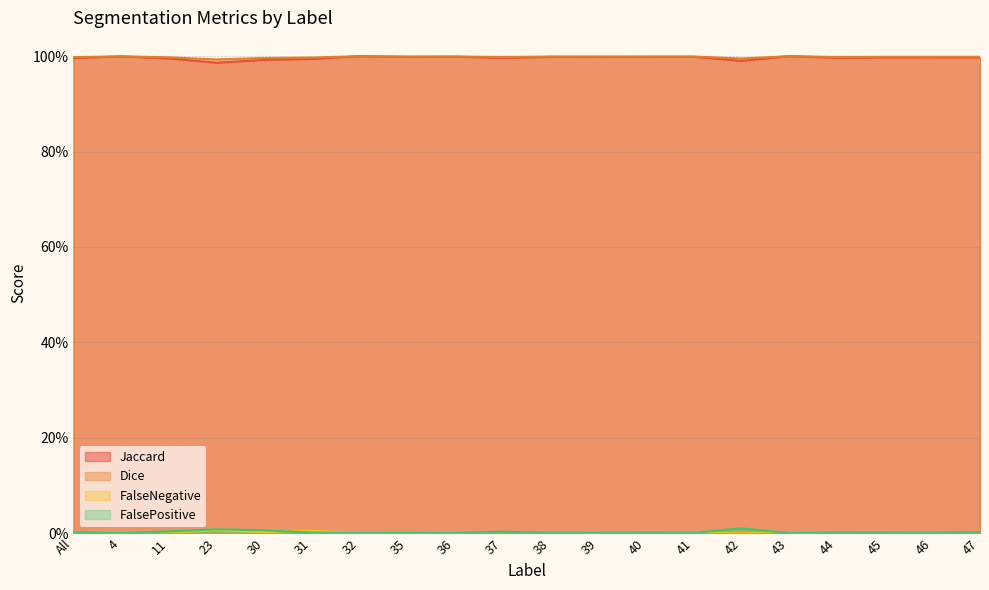

What is the label of the 16th point from the right?

30